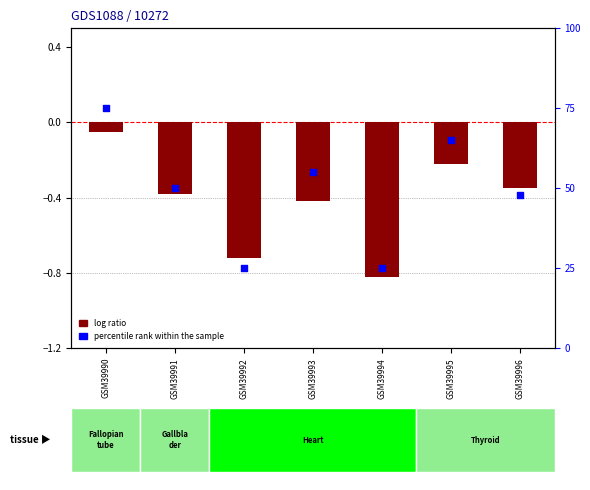

Which series has the largest total across all categories?

percentile rank within the sample